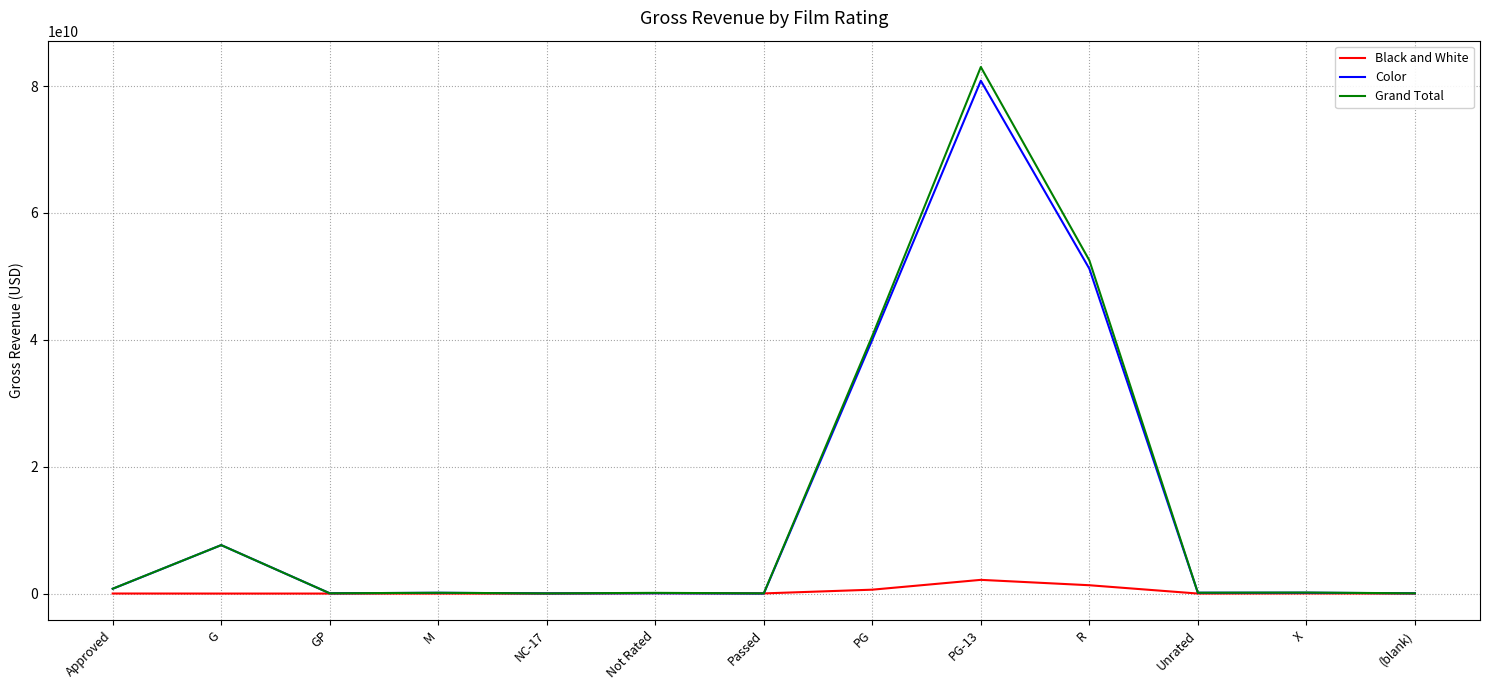

Rank the series by their maximum value, from lowest to highest.

Black and White, Color, Grand Total